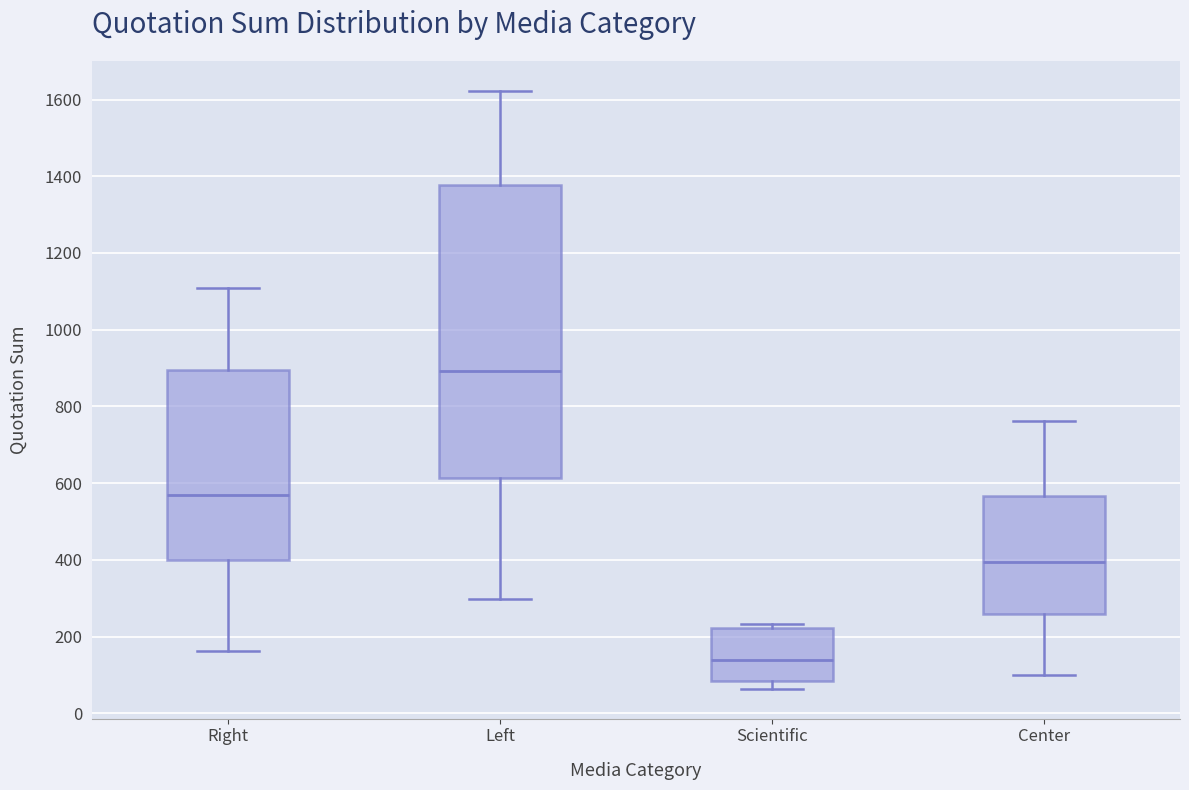

Which box is the tallest, from its lower edge to its upper edge?

Left